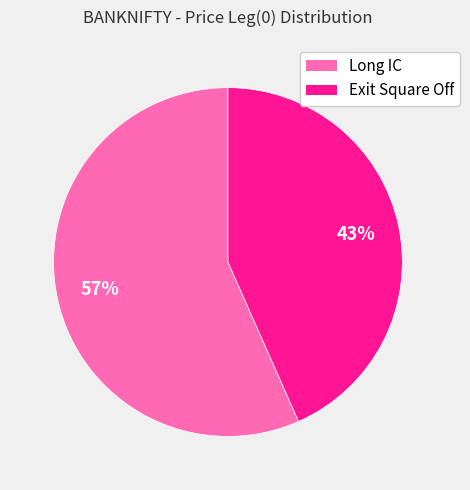

The Exit Square Off slice represents 33% of the pie. True or false?

False